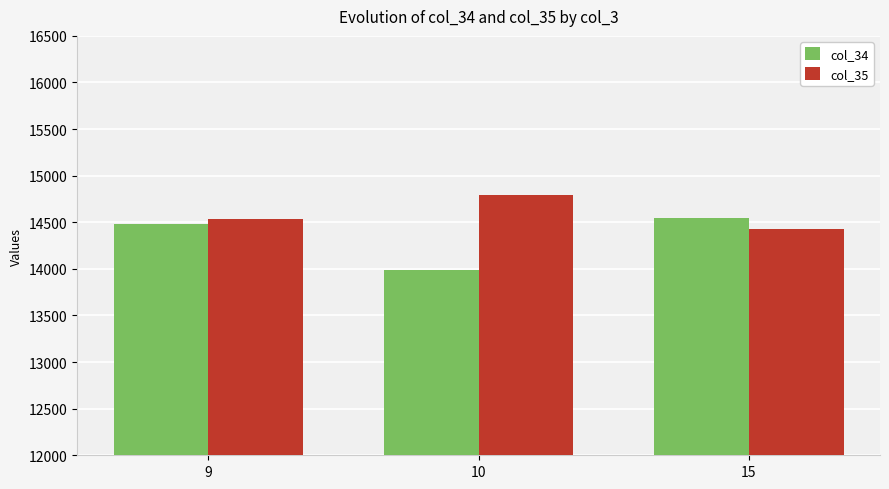

Which series has the largest total across all categories?

col_35